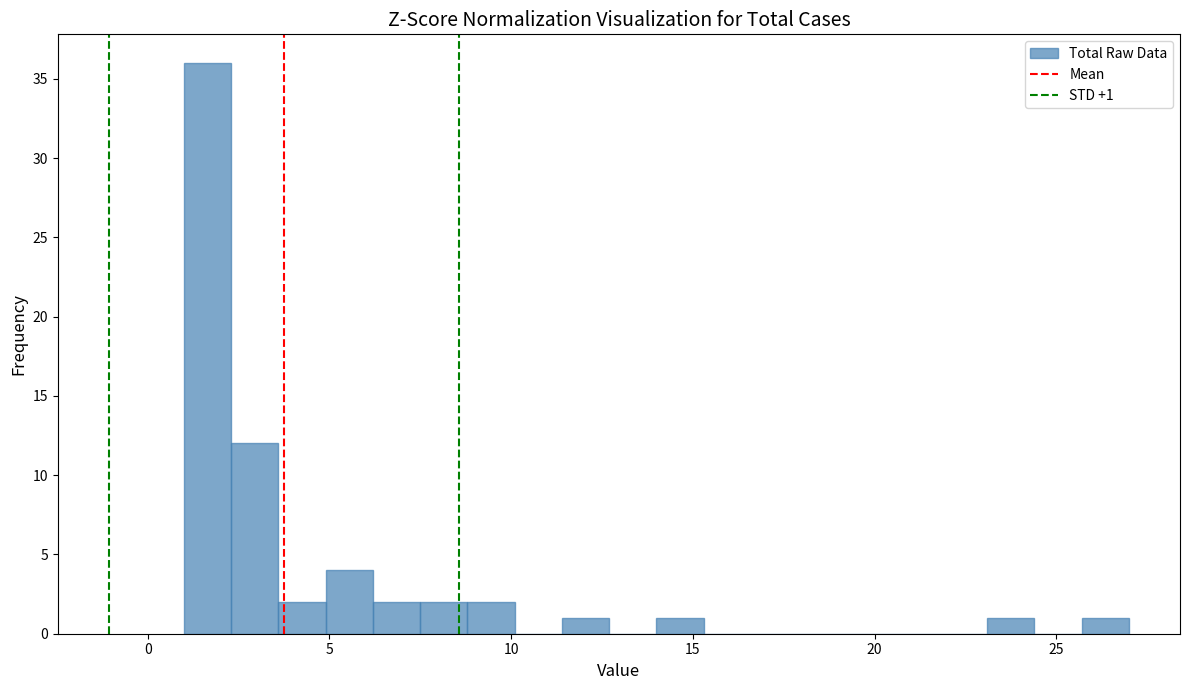

Around what value on the x-axis is the tallest bar? Give the approximate position of its centre, as read against the axis.

1.5